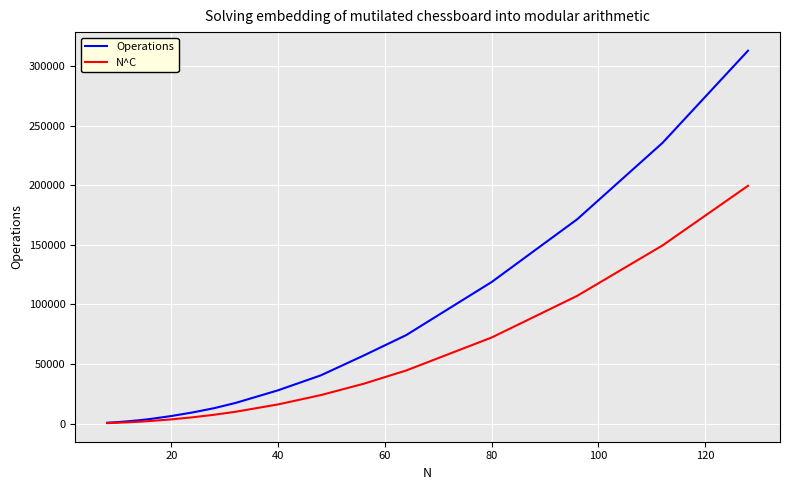

Which series has the largest total across all categories?

Operations